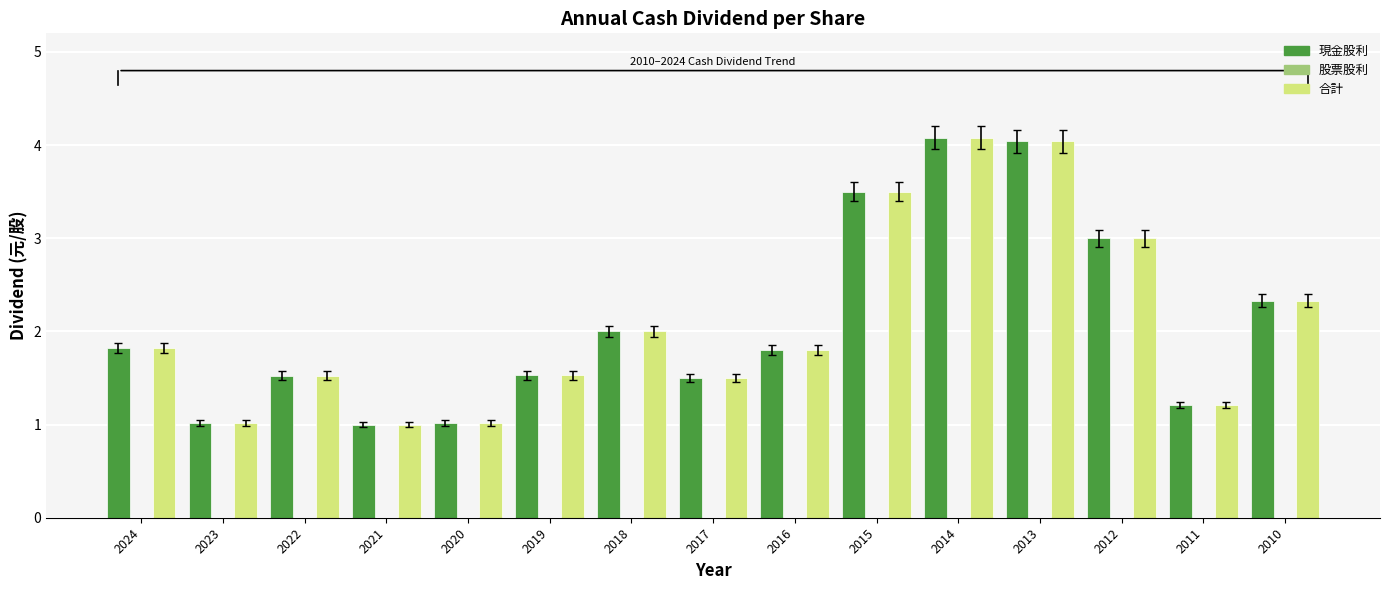

What is the smallest value displayed?

1.0